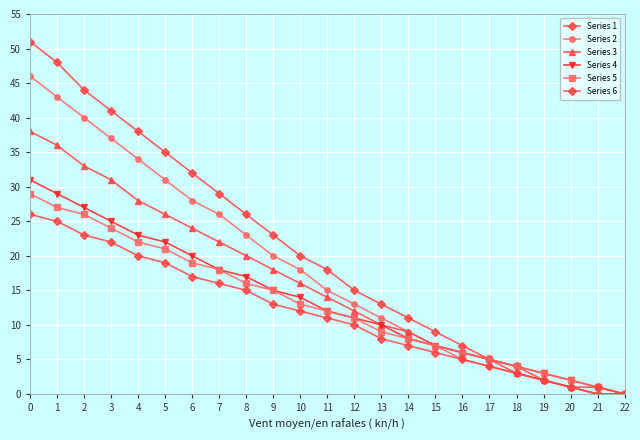

What is the difference between the highest and lowest values at 17?

1